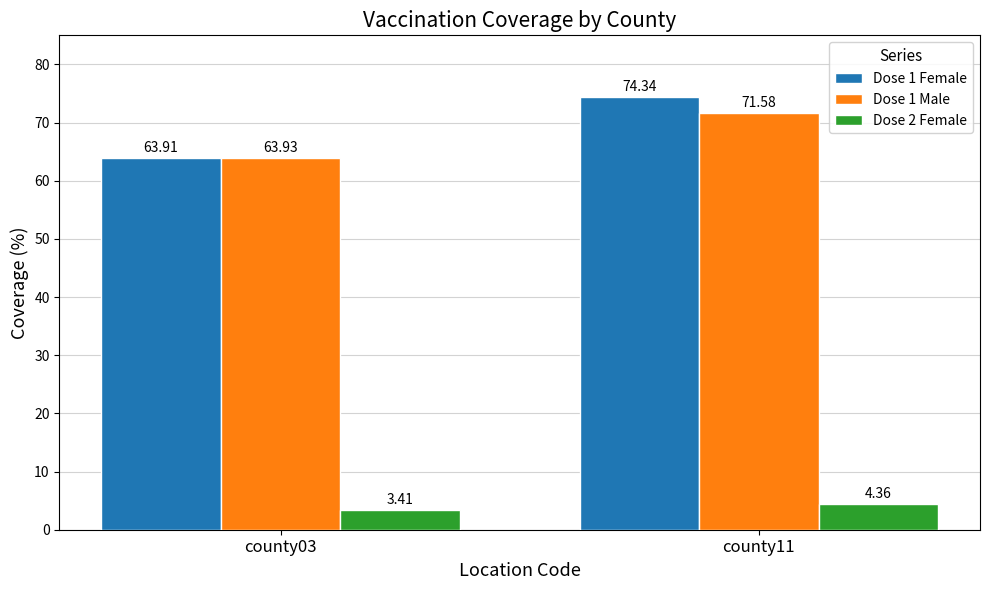

How many bars are there in each group?

3